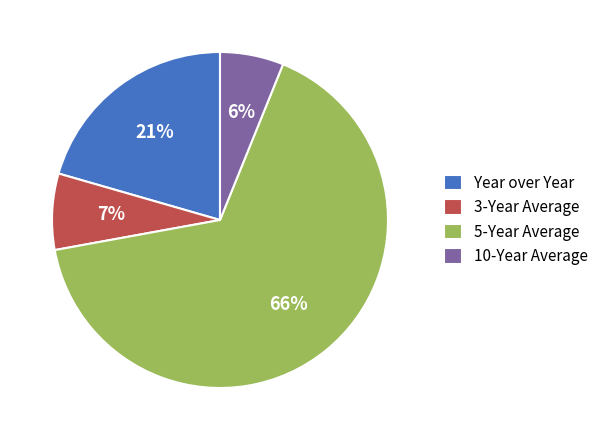

Which category has the smallest portion of the pie?

10-Year Average